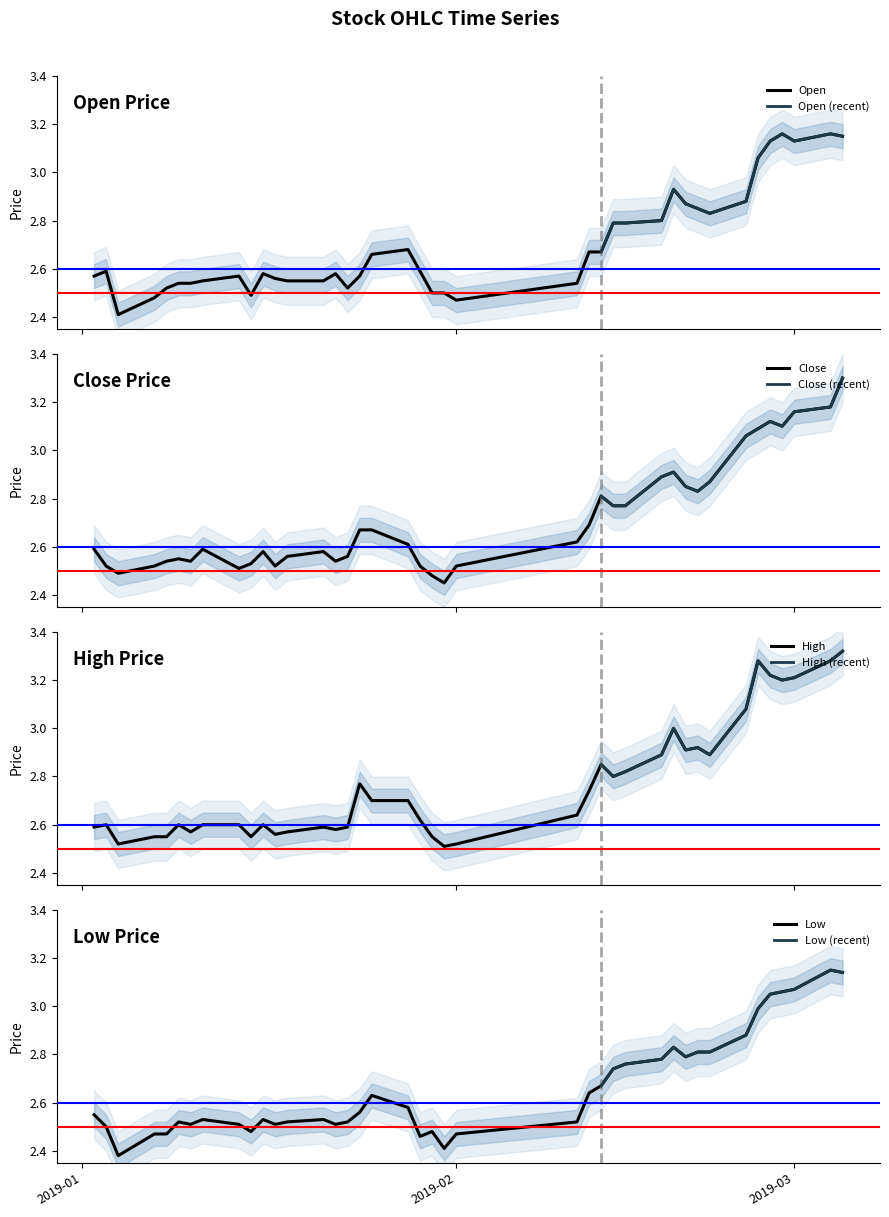

True or false: high and close intersect in this chart.

False